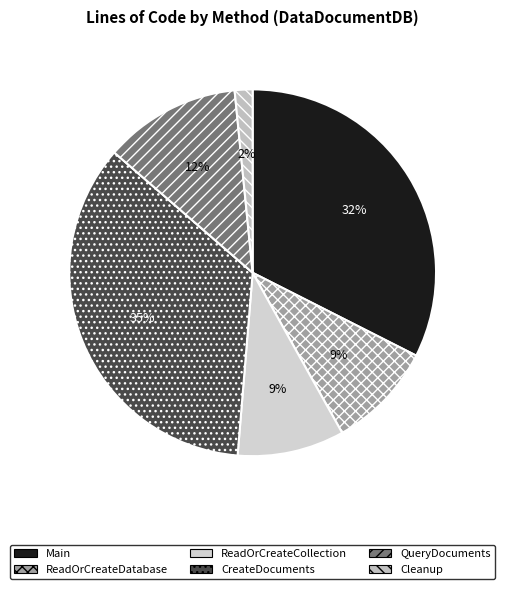

Rank the categories by value from highest to lowest.

CreateDocuments, Main, QueryDocuments, ReadOrCreateDatabase, ReadOrCreateCollection, Cleanup